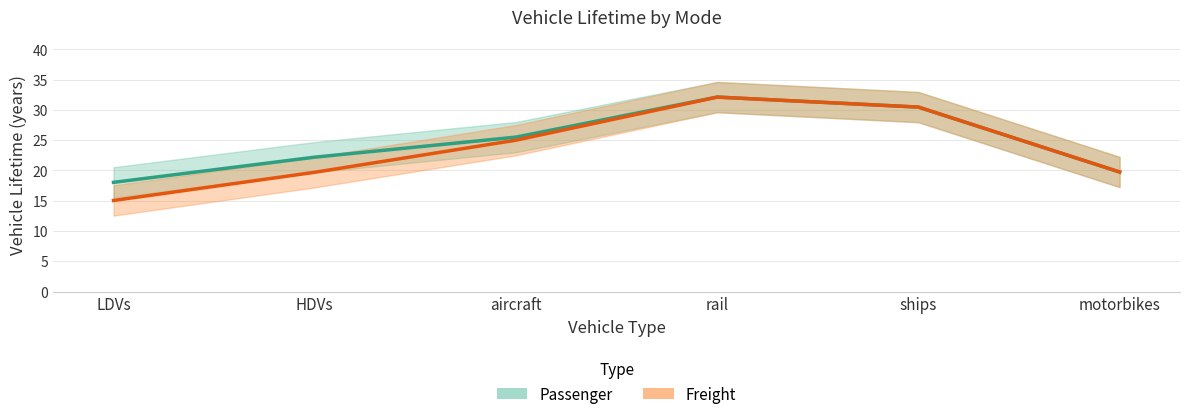

True or false: Passenger has a value of 8.0 at LDVs.

False